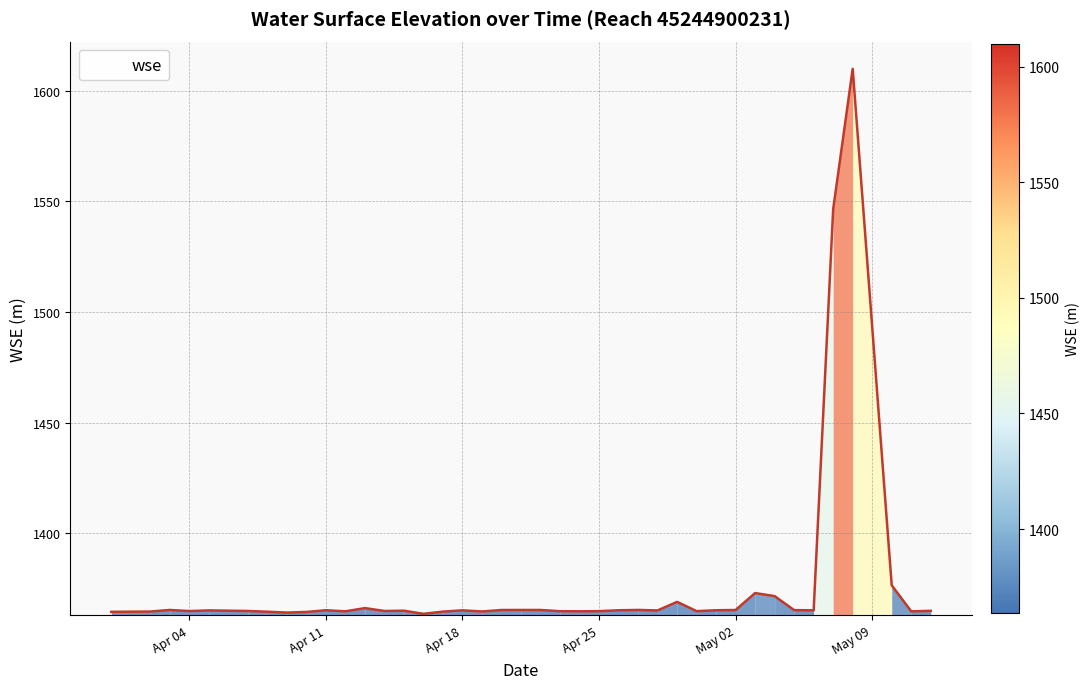

What is the greatest value displayed?

1609.9